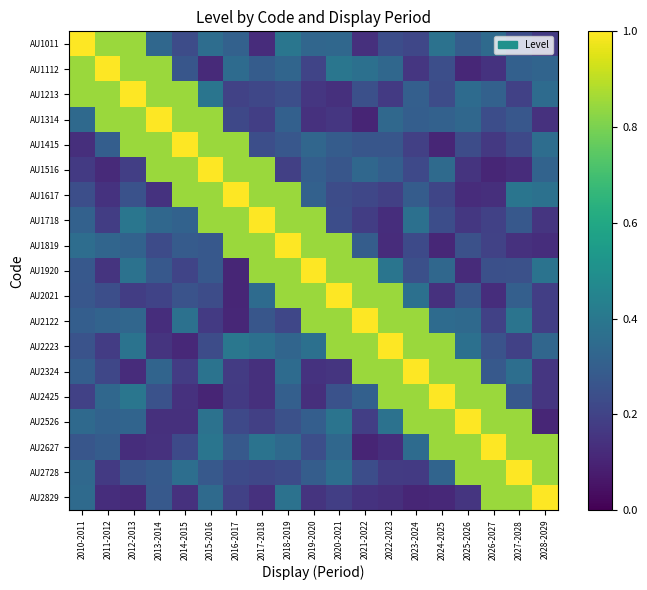

What is the difference between the highest and lowest values at 2022-2023?

0.9